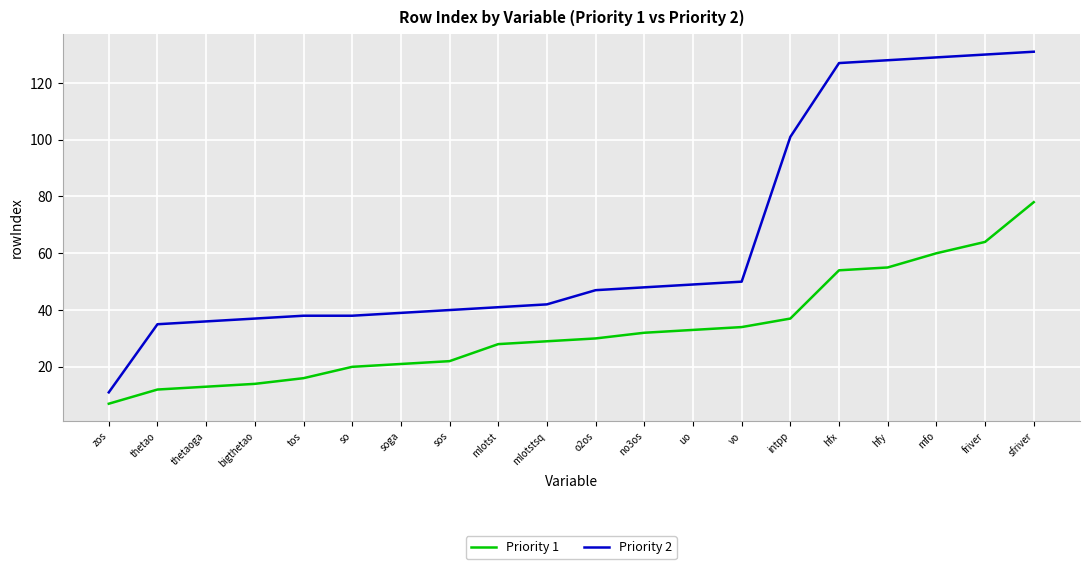

Which series has the widest spread of values?

Priority 2